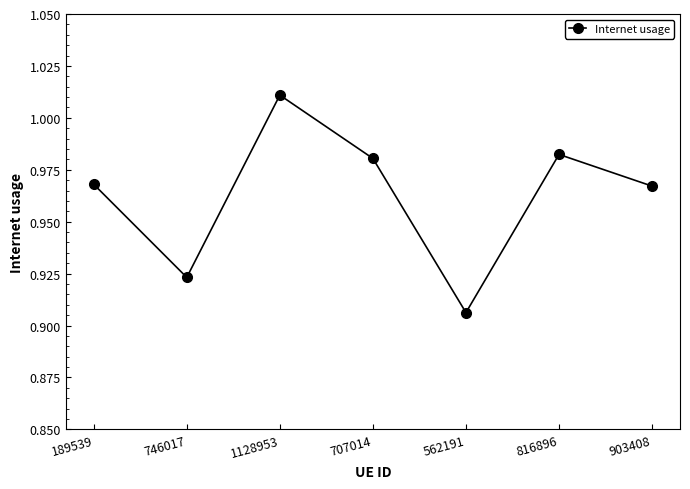

Which label corresponds to the smallest value in the chart?

562191